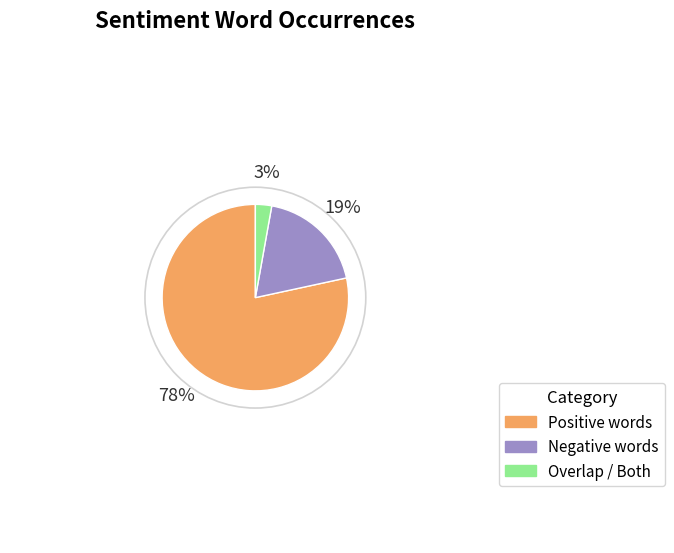

To the nearest percent, what is the average slice percentage?

33%